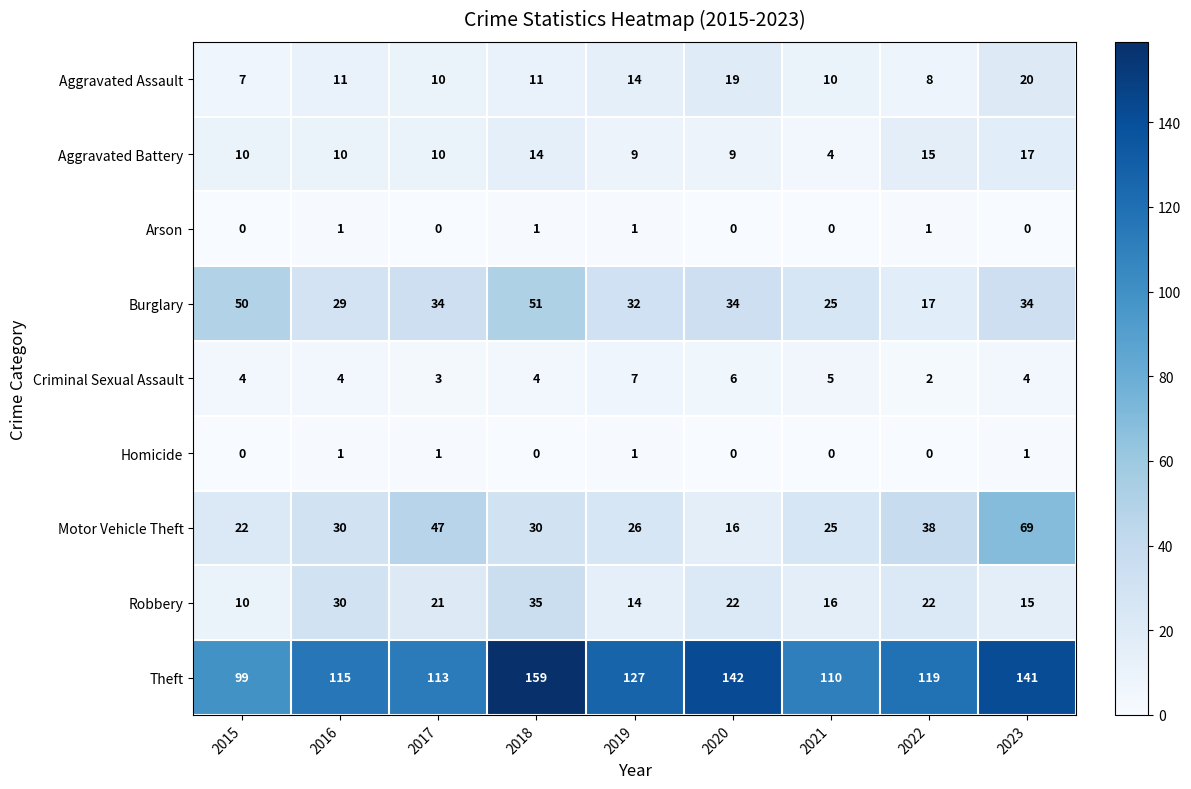

What is the maximum value shown in the chart?

159